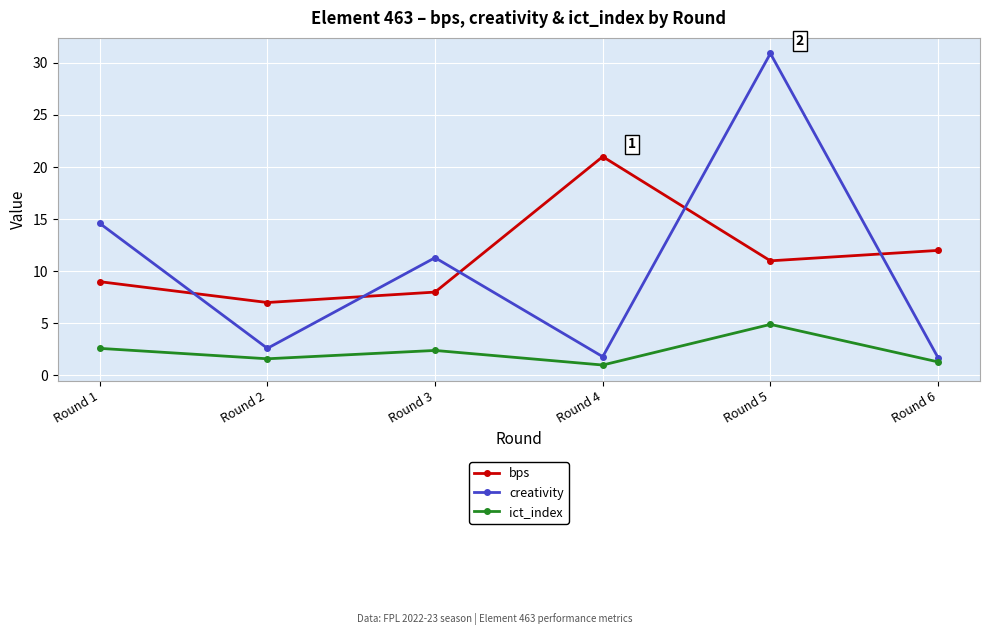

The value of creativity at Round 1 is 14.6. True or false?

True